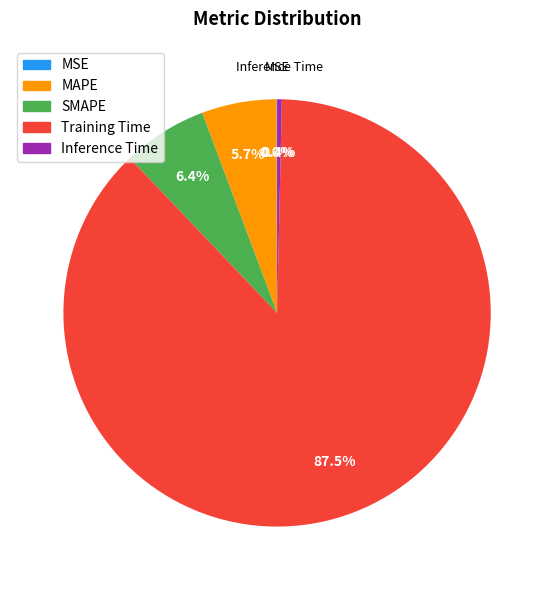

Between Inference Time and Training Time, which is larger?

Training Time